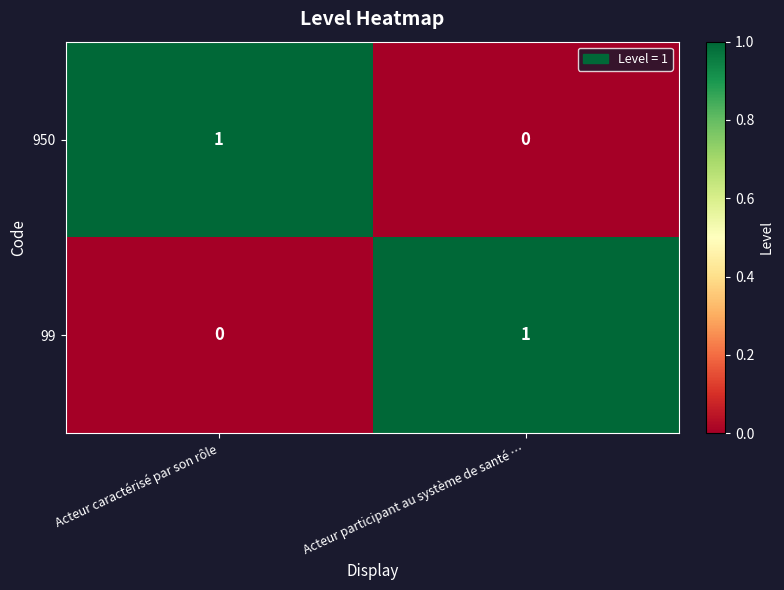

Is it true that 950 equals 2 at Acteur caractérisé par son rôle?

False